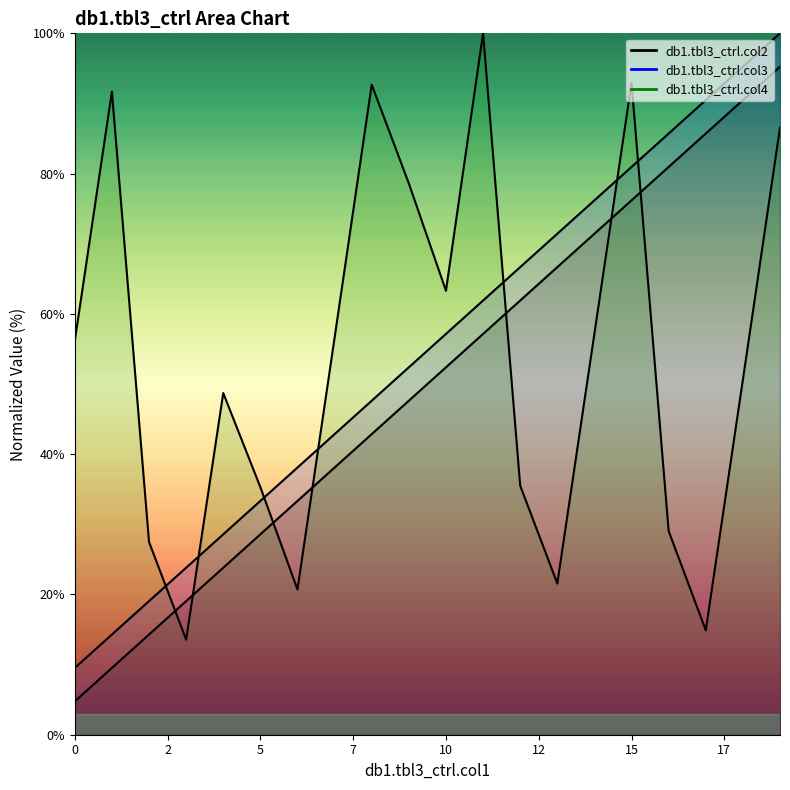

What is the value of the db1.tbl3_ctrl.col3 point at the 20th from the left?

100.0